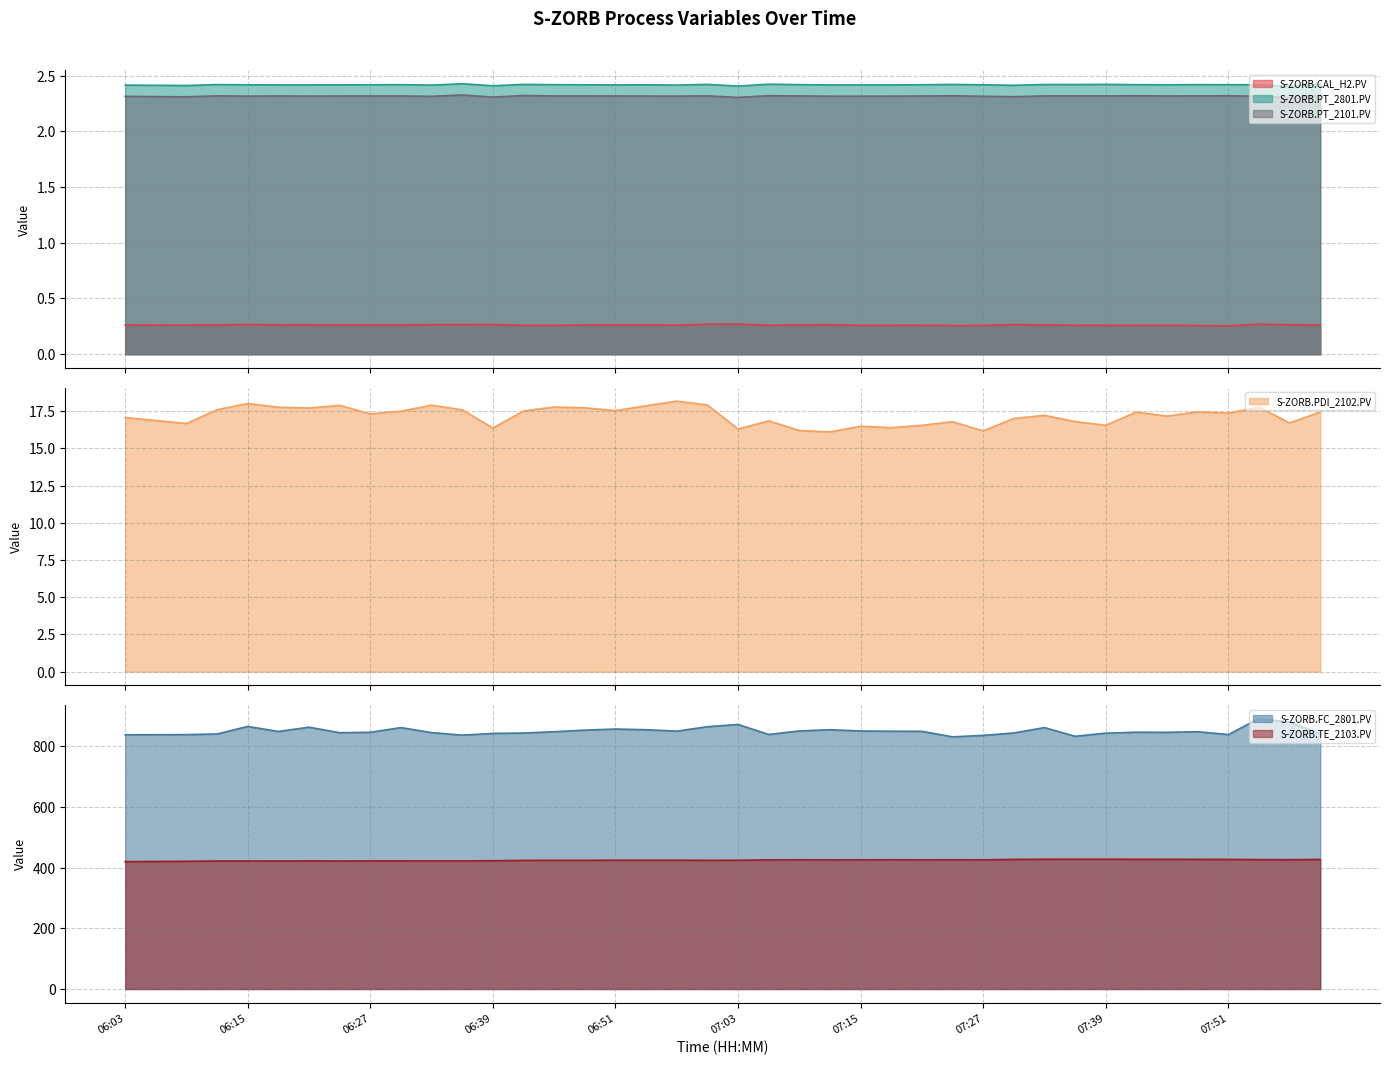

Rank the series at 07:57 from highest to lowest value.

S-ZORB.FC_2801.PV, S-ZORB.TE_2103.PV, S-ZORB.PDI_2102.PV, S-ZORB.PT_2801.PV, S-ZORB.PT_2101.PV, S-ZORB.CAL_H2.PV